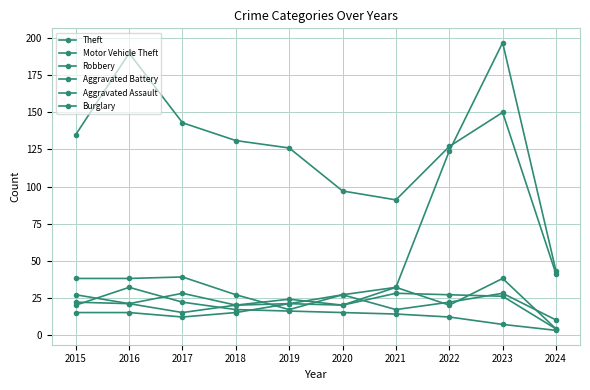

Reading right to left, what are all the values shown in this chart?

Theft: 2024=41	2023=150	2022=127	2021=91	2020=97	2019=126	2018=131	2017=143	2016=190	2015=135
Motor Vehicle Theft: 2024=43	2023=197	2022=124	2021=32	2020=27	2019=17	2018=27	2017=39	2016=38	2015=38
Robbery: 2024=4	2023=38	2022=20	2021=32	2020=20	2019=24	2018=20	2017=28	2016=21	2015=27
Aggravated Battery: 2024=4	2023=26	2022=27	2021=28	2020=20	2019=21	2018=20	2017=15	2016=21	2015=22
Aggravated Assault: 2024=10	2023=28	2022=22	2021=17	2020=27	2019=21	2018=15	2017=12	2016=15	2015=15
Burglary: 2024=3	2023=7	2022=12	2021=14	2020=15	2019=16	2018=17	2017=22	2016=32	2015=20